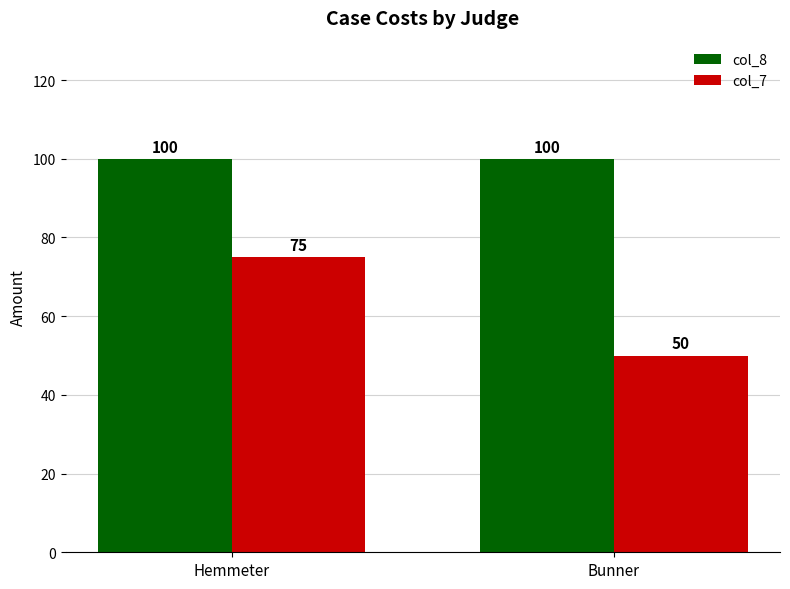

At how many categories does at least one series exceed 59?

2